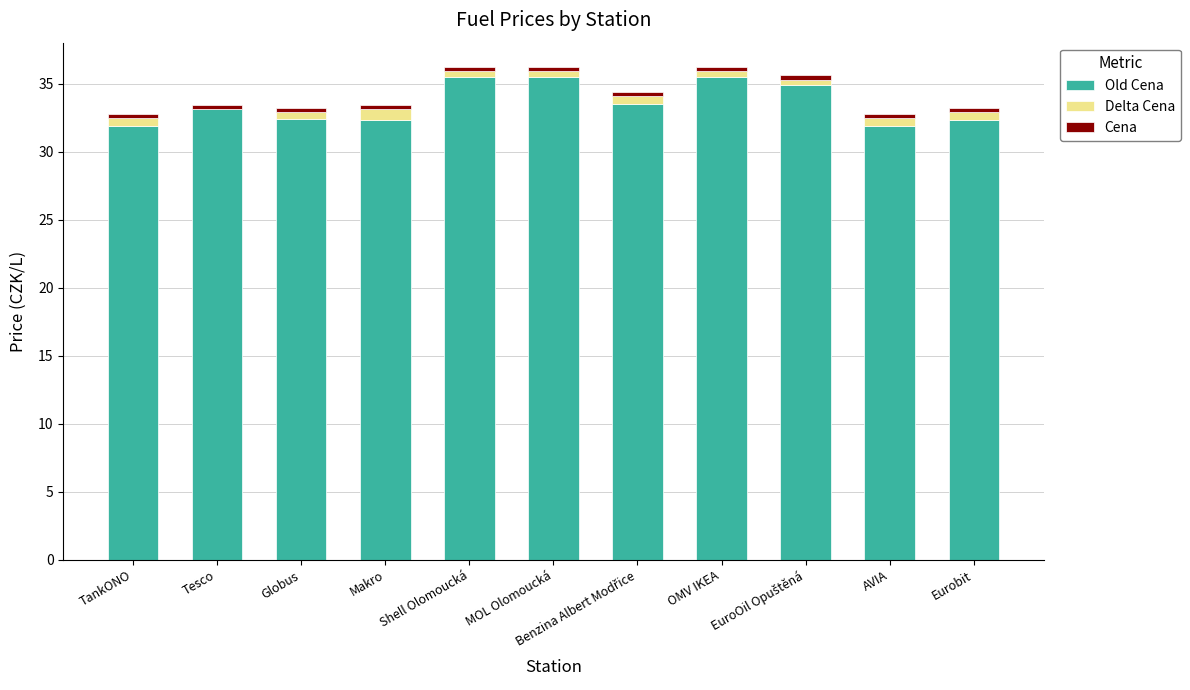

Where is Delta Cena nearest to the value 0?

Tesco